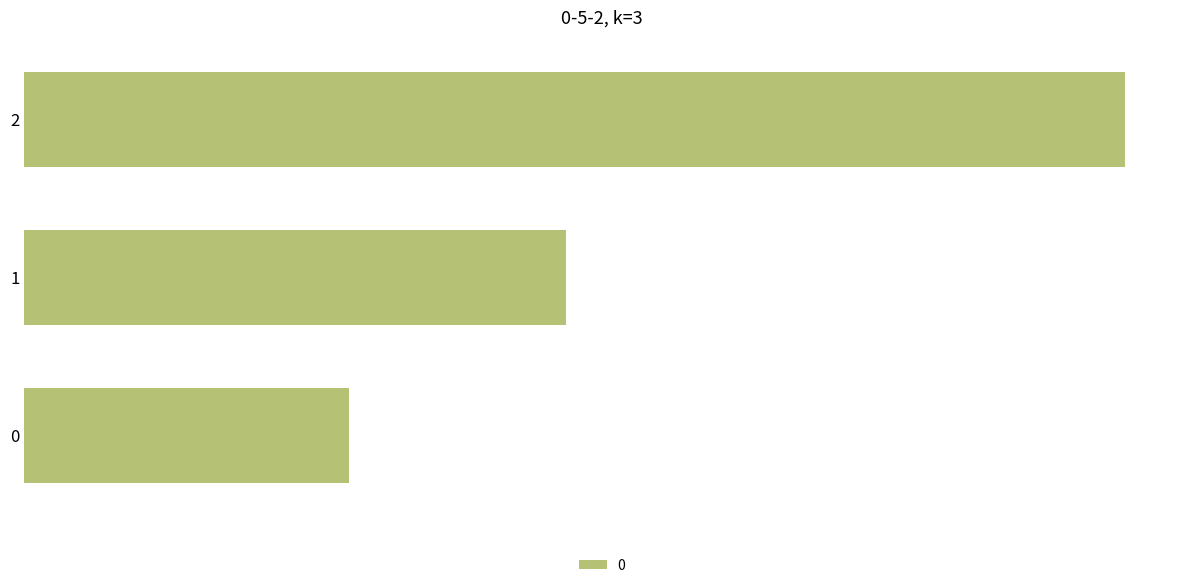

Rank the categories by value from highest to lowest.

2, 1, 0